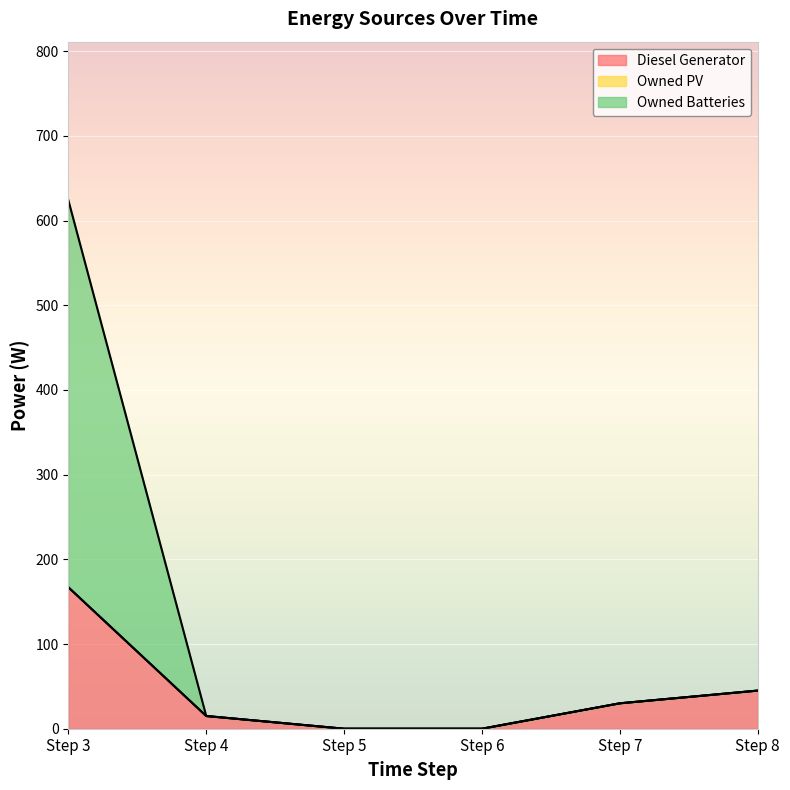

Which series has the largest range (max minus min)?

Owned Batteries